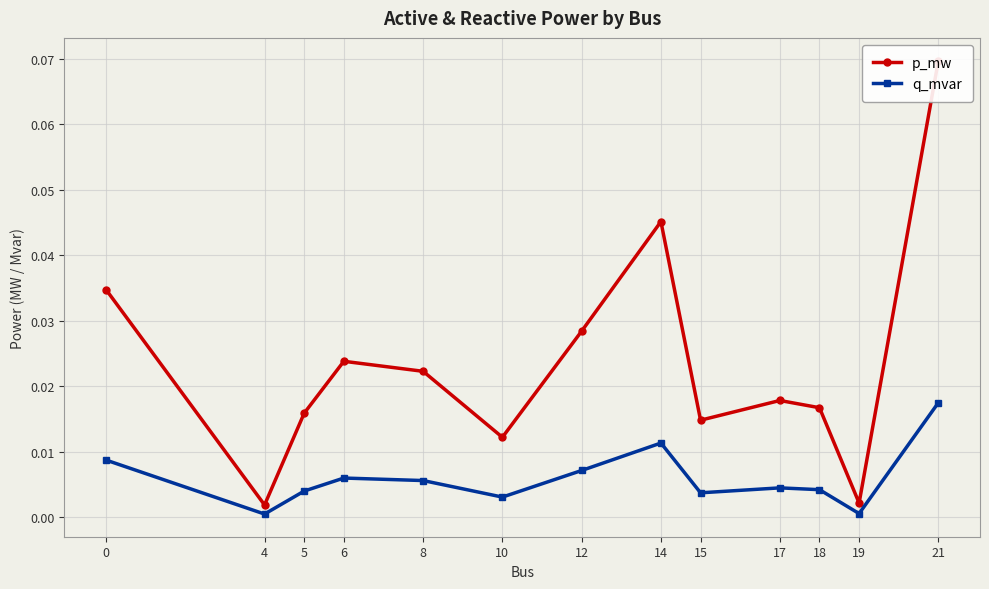

Between 8 and 18, which series saw the biggest shift?

p_mw